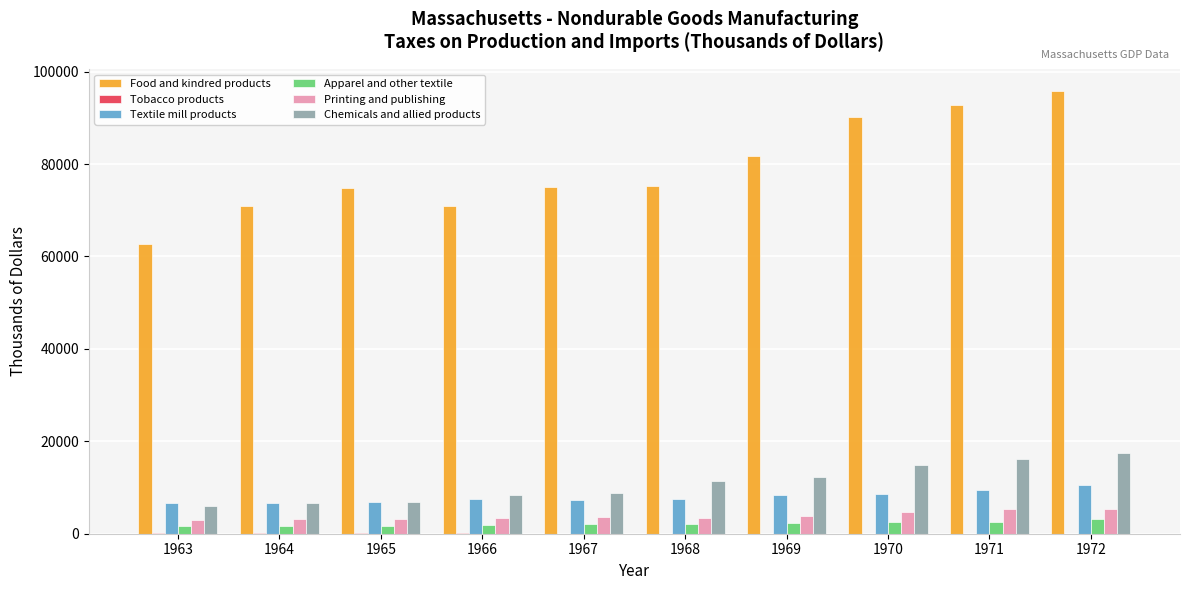

The Chemicals and allied products series shows 17478 at 1972. True or false?

True